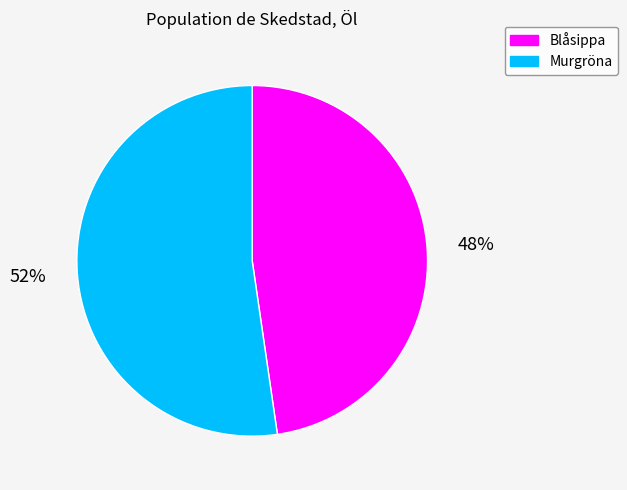

Rank the categories by value from highest to lowest.

Murgröna, Blåsippa